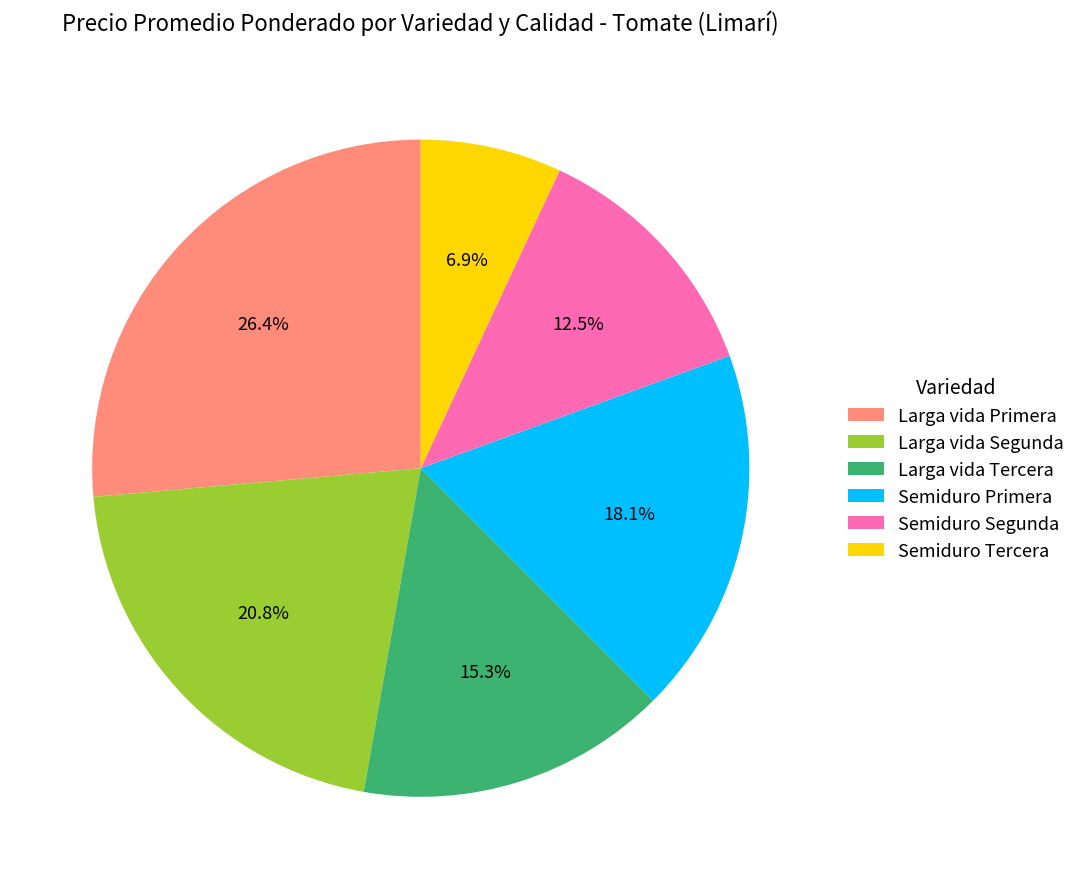

Which has a higher value, Larga vida Primera or Semiduro Tercera?

Larga vida Primera